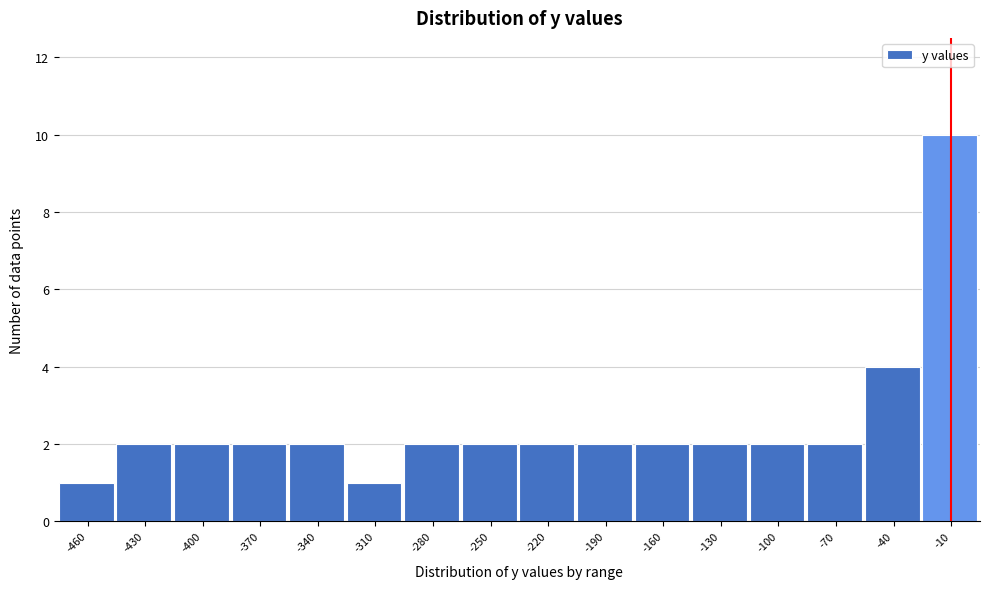

Reading right to left, what are all the values shown in this chart?

-10=10	-40=4	-70=2	-100=2	-130=2	-160=2	-190=2	-220=2	-250=2	-280=2	-310=1	-340=2	-370=2	-400=2	-430=2	-460=1